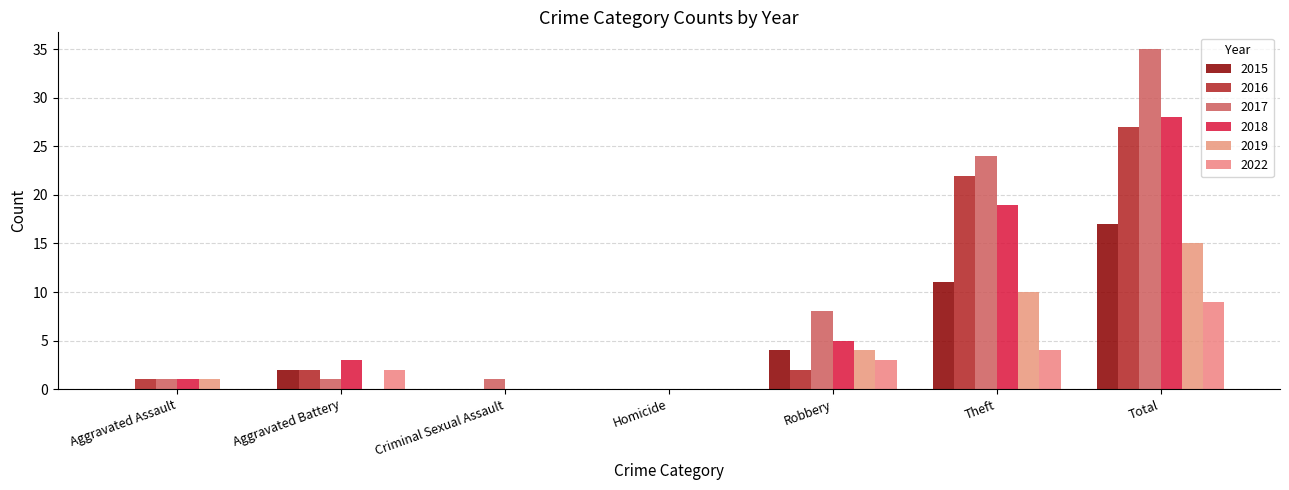

At how many categories does at least one series exceed 22?

2